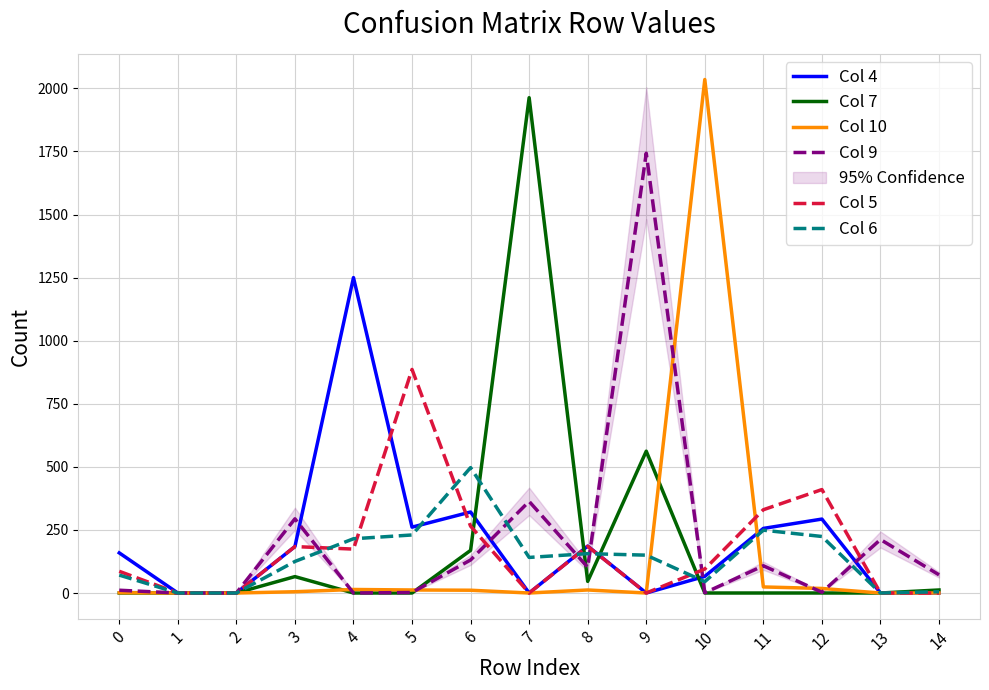

What is the difference between the Col 4 values at 2 and 10?

66